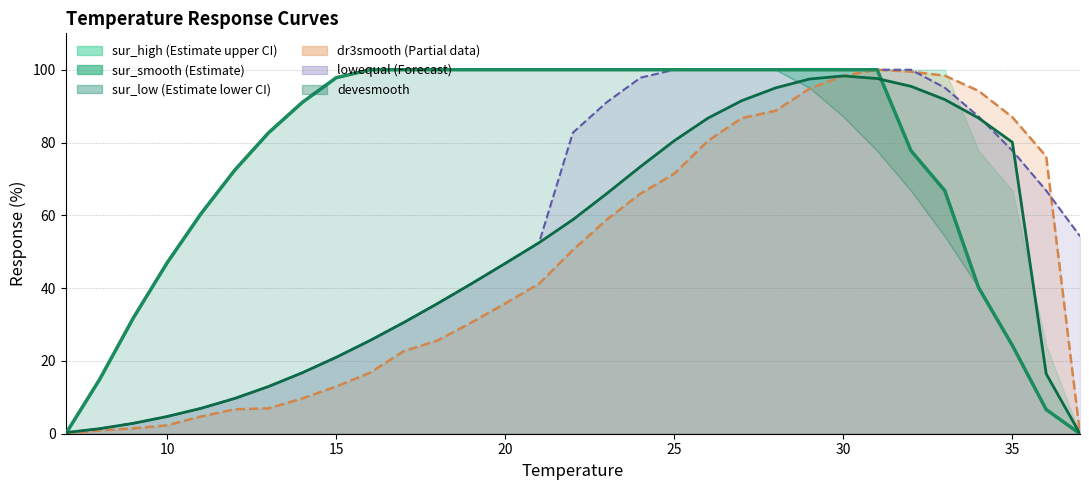

Which category has the lowest value in the sur_low series?

7